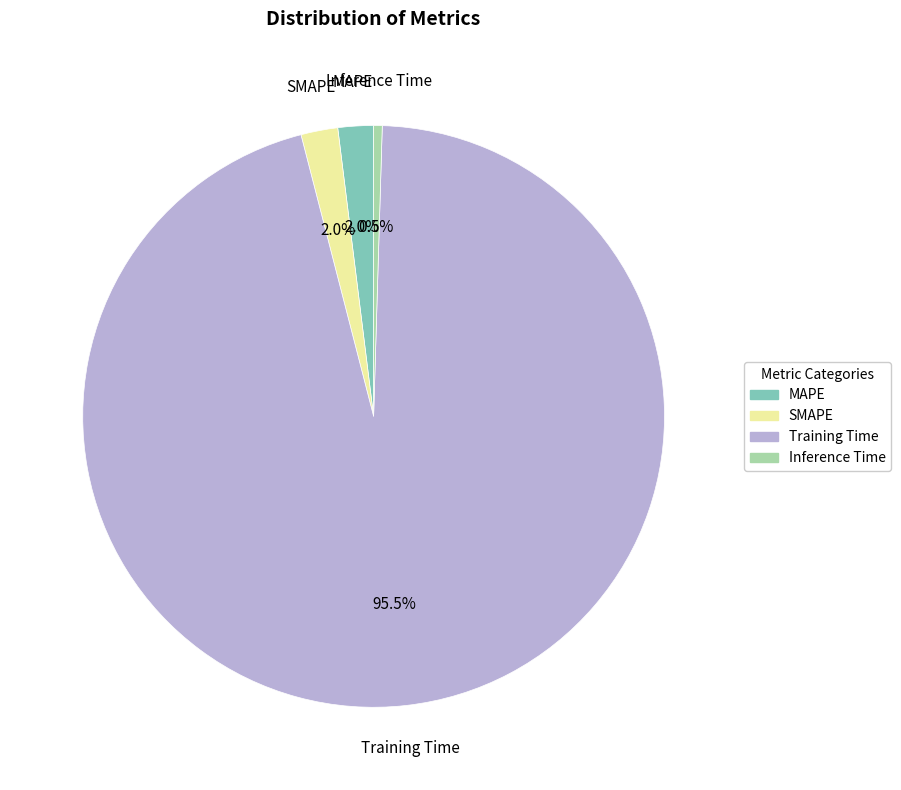

To the nearest percent, what is the difference between the Inference Time and Training Time slice percentages?

95%